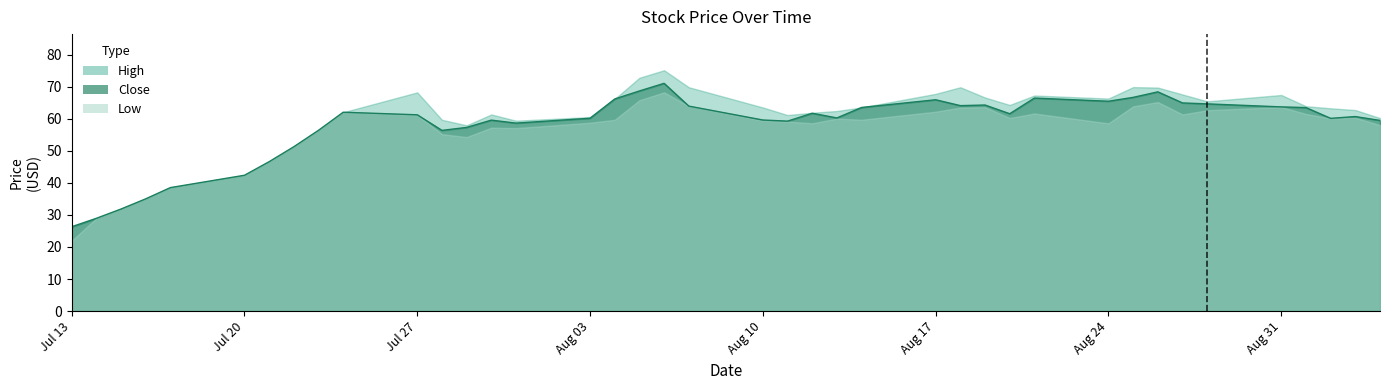

What is the sum of all values?

2307.9